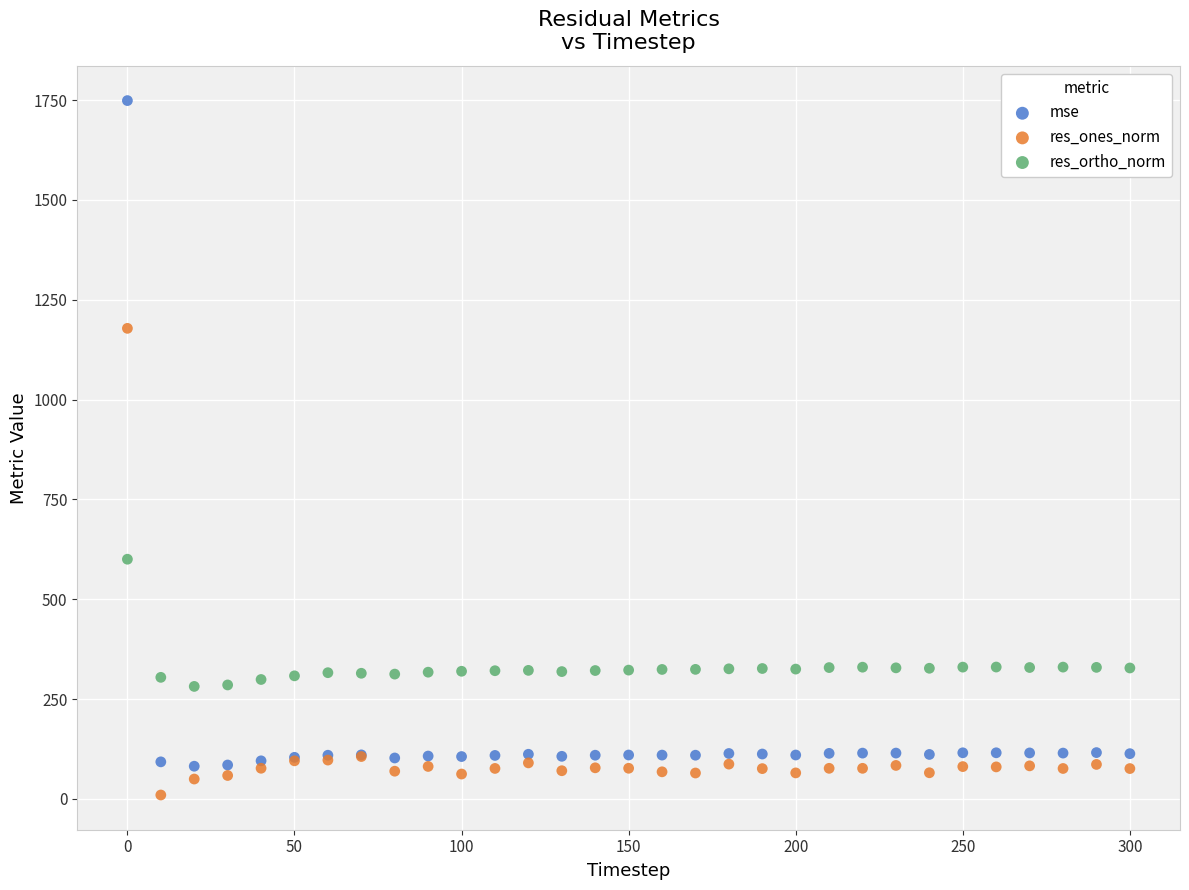

Which series contains the lowest Y value?

res_ones_norm